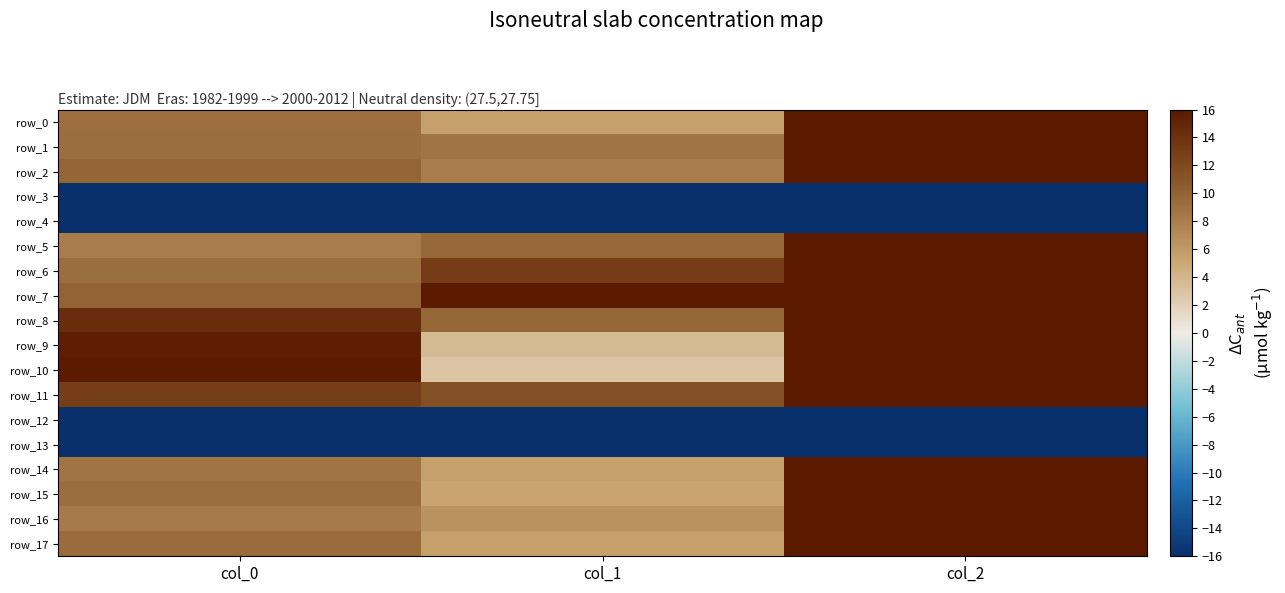

How many values in the row_2 series exceed 9?

2